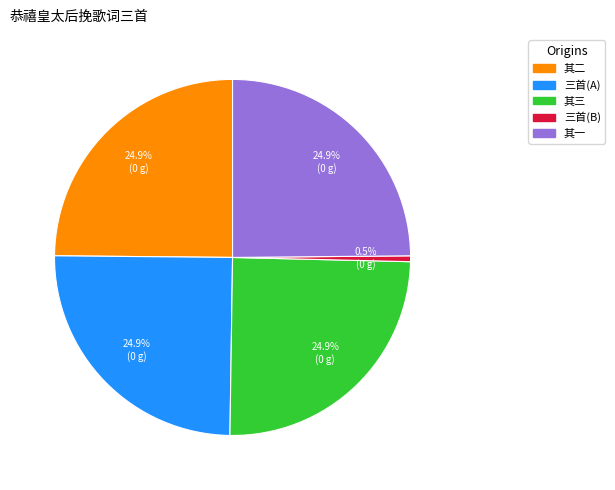

Is there any slice that represents more than half of the pie?

No